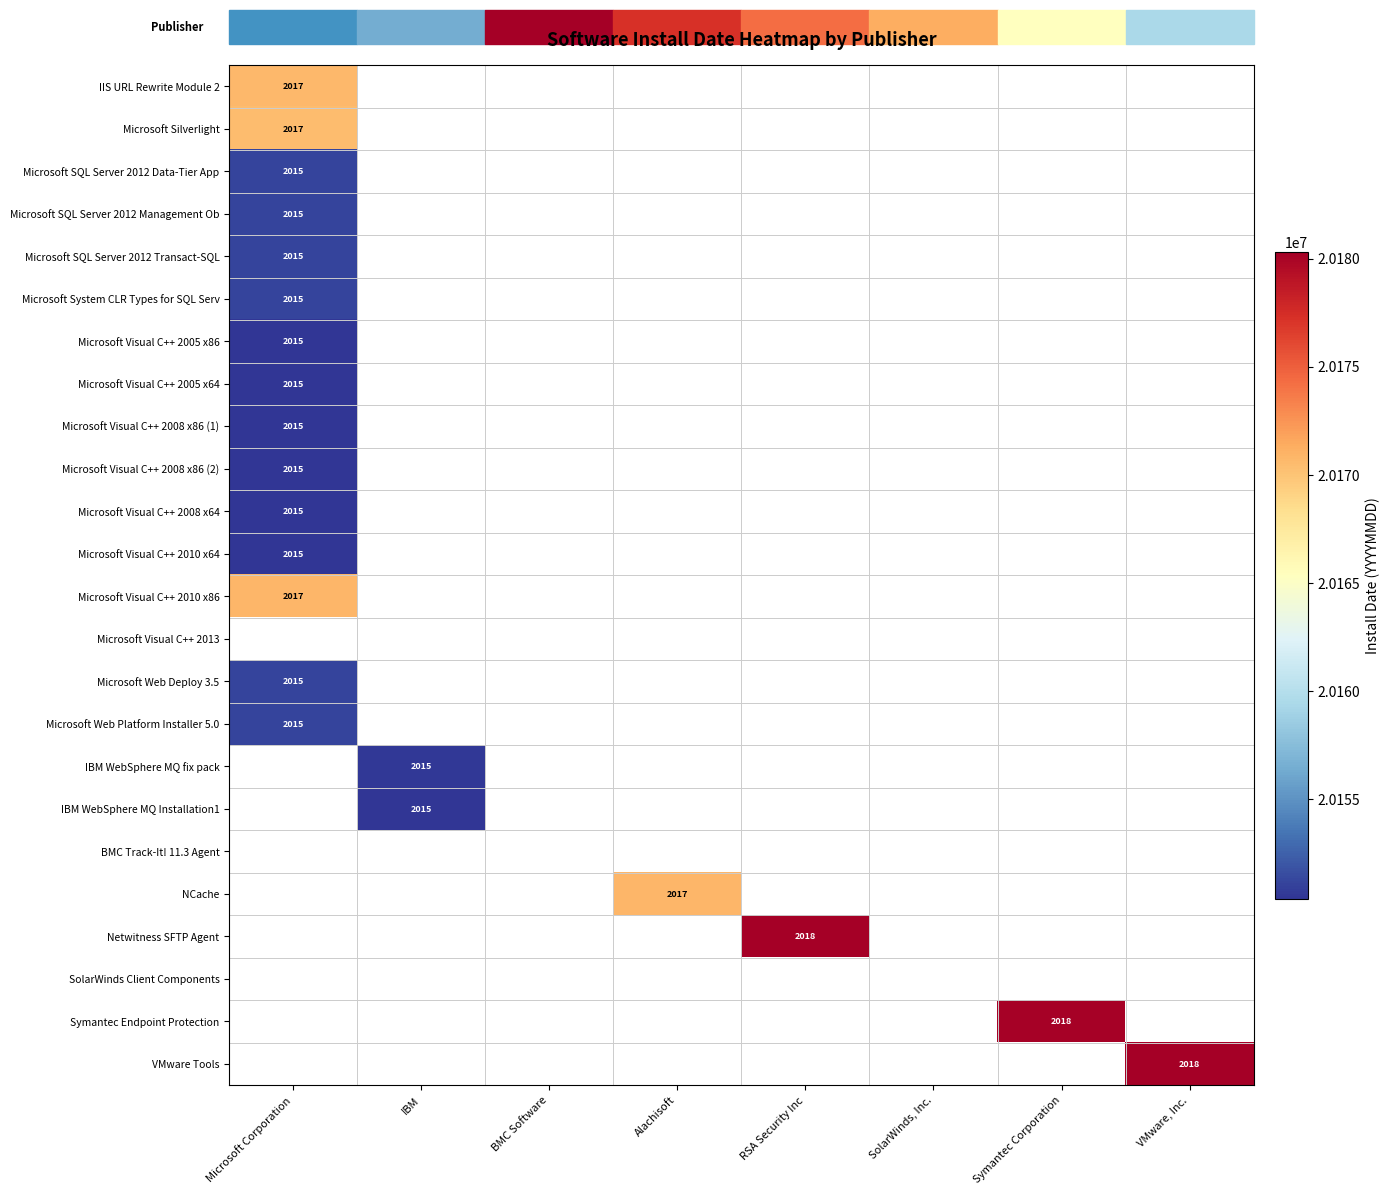

How many values in Netwitness SFTP Agent are above zero?

1